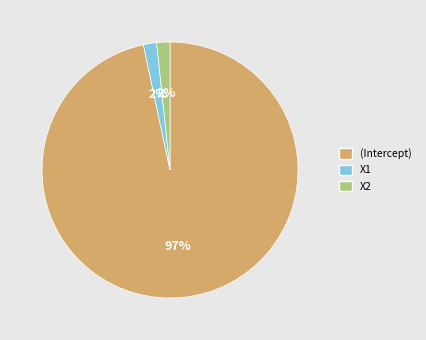

To the nearest percent, what is the combined percentage of (Intercept) and X2?

98%